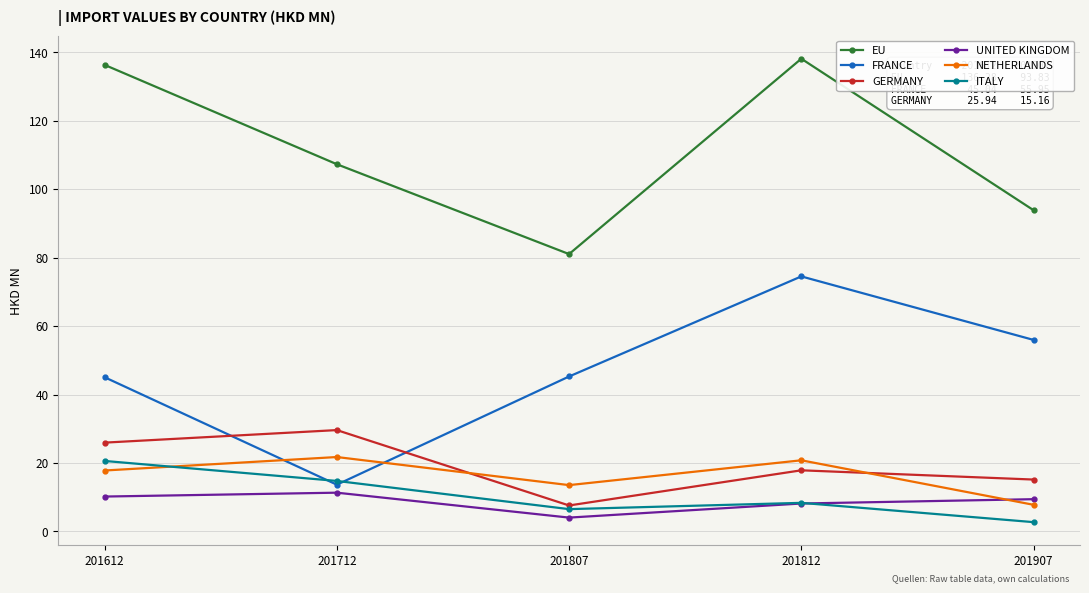

True or false: ITALY and EU intersect in this chart.

False